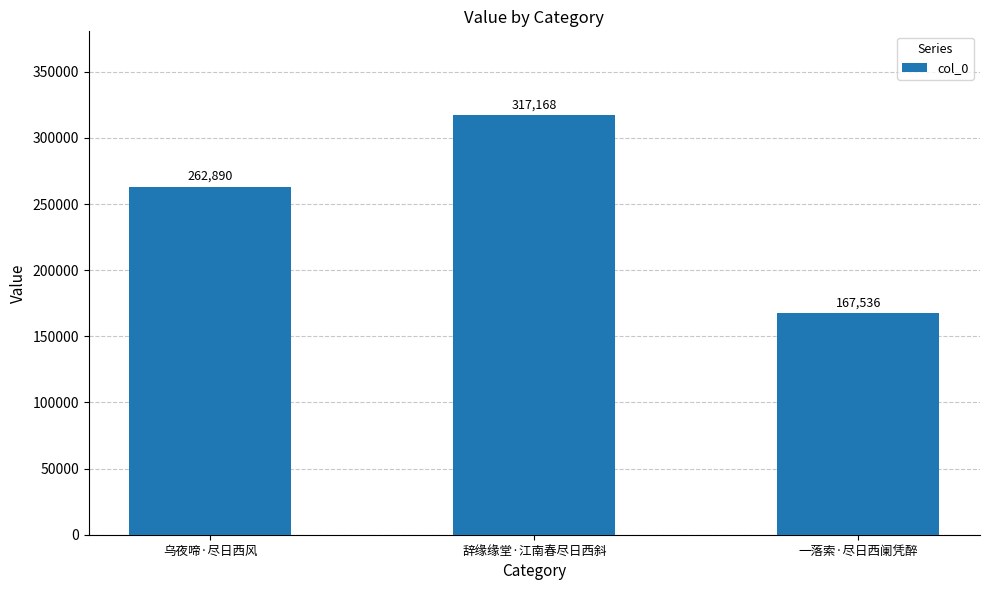

The chart shows a value of 353643 at 乌夜啼·尽日西风. True or false?

False